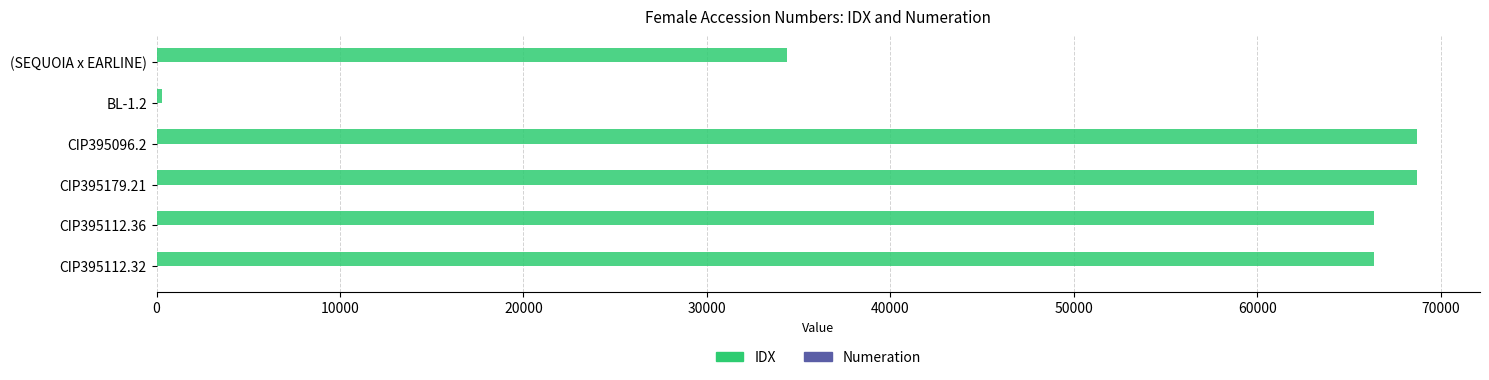

Which series changed the most between CIP395179.21 and BL-1.2?

IDX